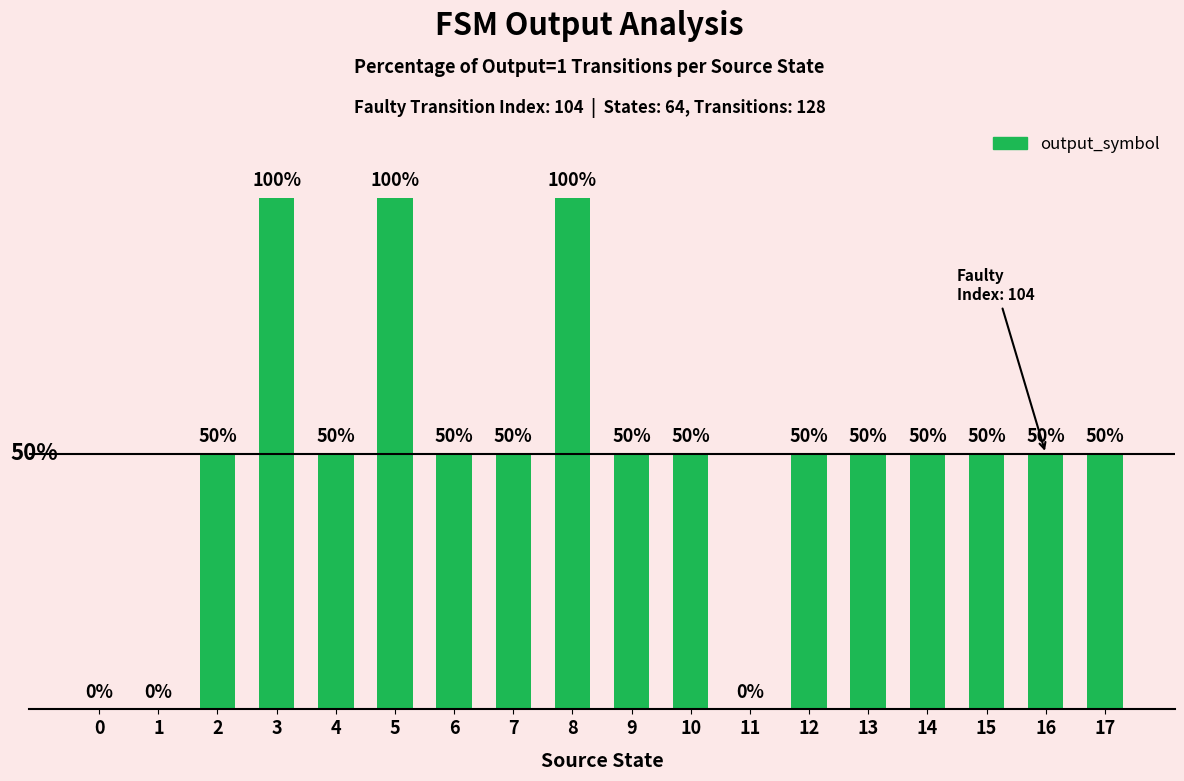

The chart shows a value of 79 at 13. True or false?

False